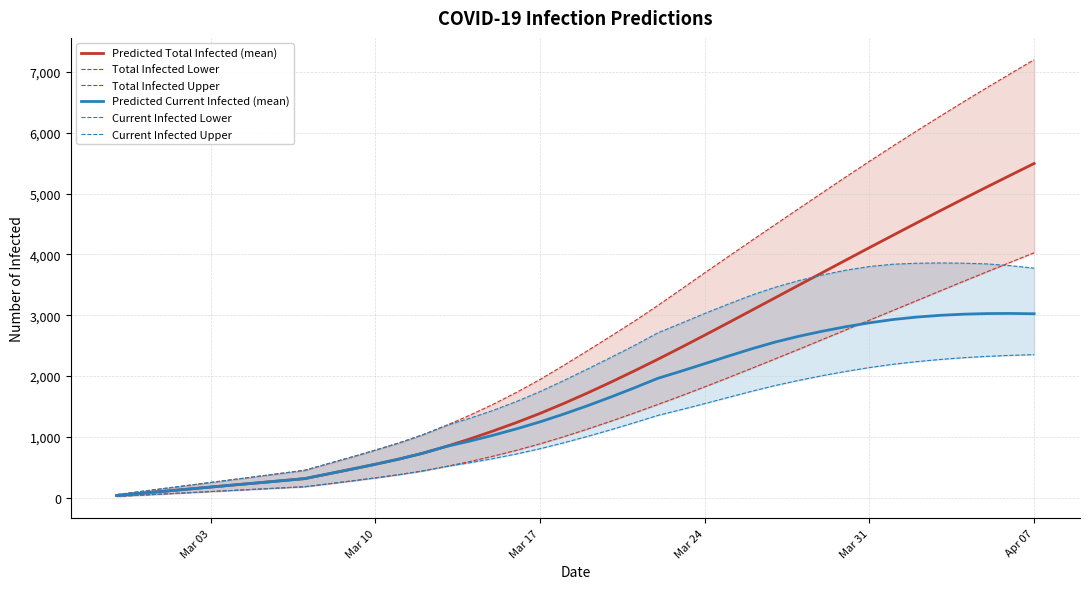

What is the greatest value displayed?

7204